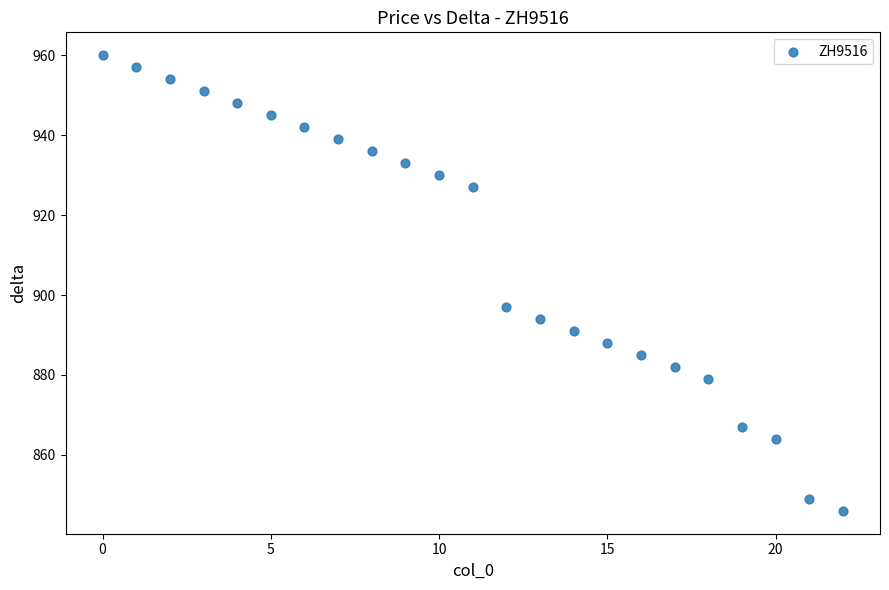

What Y value in the scatter plot is closest to 903?

897